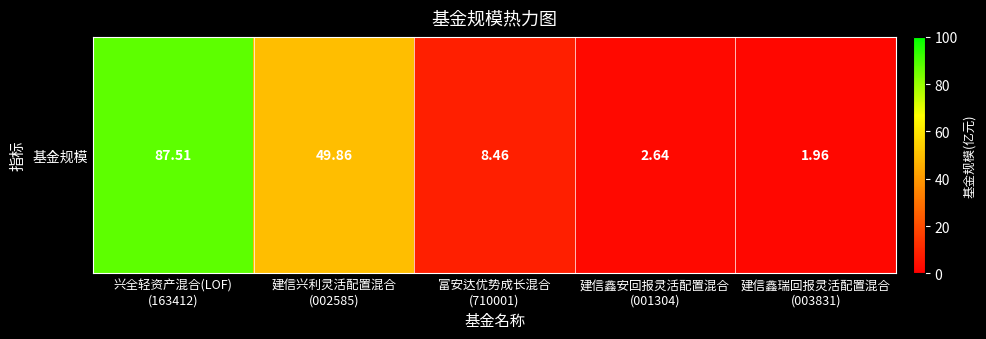

Reading left to right, extract all data points from this chart.

87.5	49.9	8.5	2.6	2.0